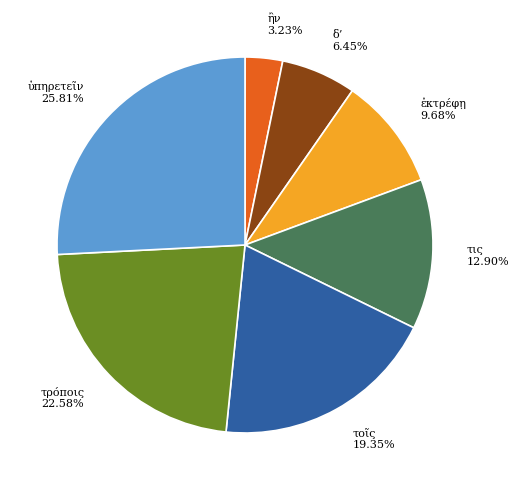

Is there a majority slice in this chart?

No